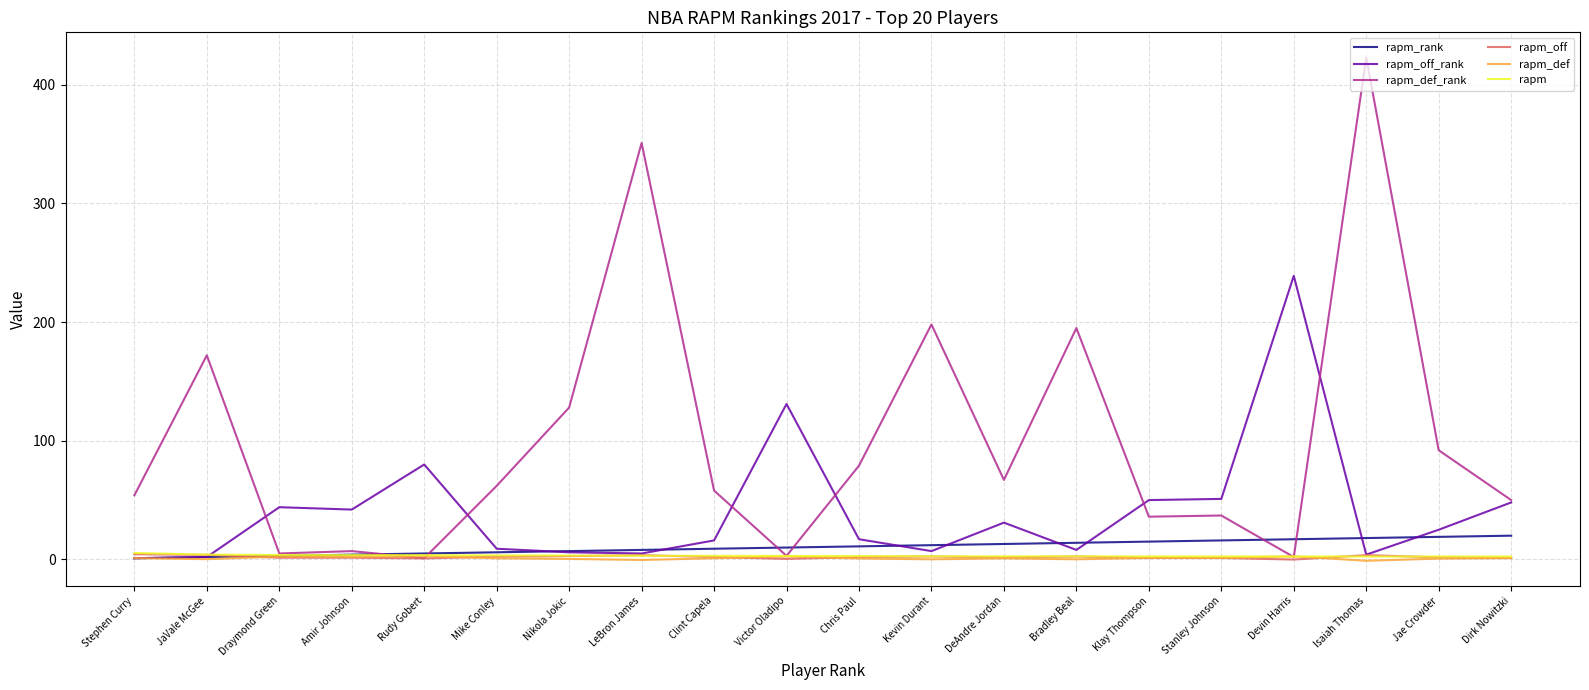

What is the spread (max minus min) of values at Dirk Nowitzki?

48.9